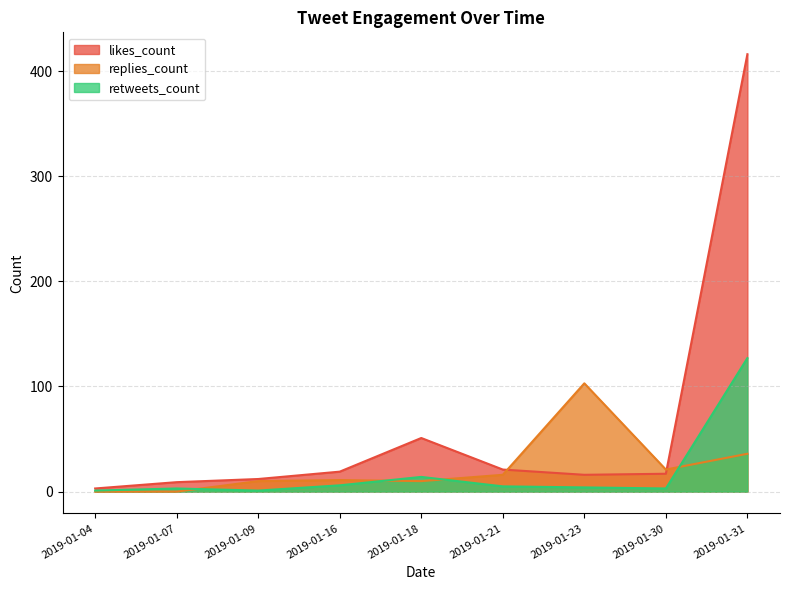

How many data points does each series have?

9